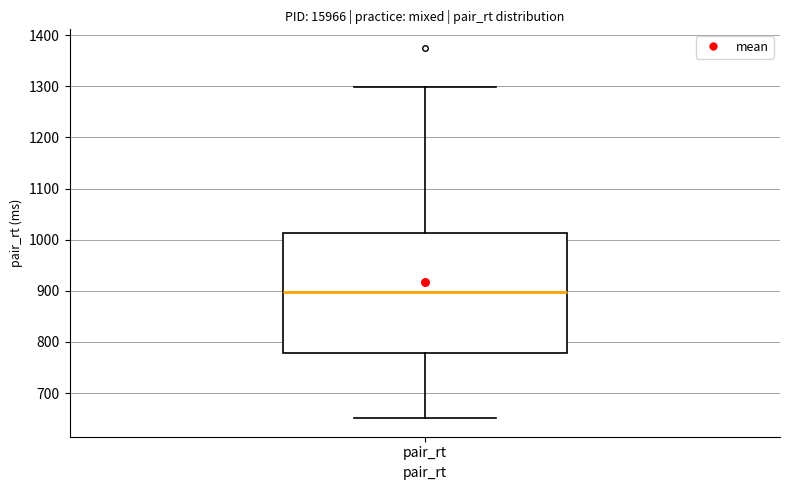

Where is the upper edge of the box for pair_rt on the y-axis? The values are not printed on the chart, so give them approximately, as read against the axis.

1010